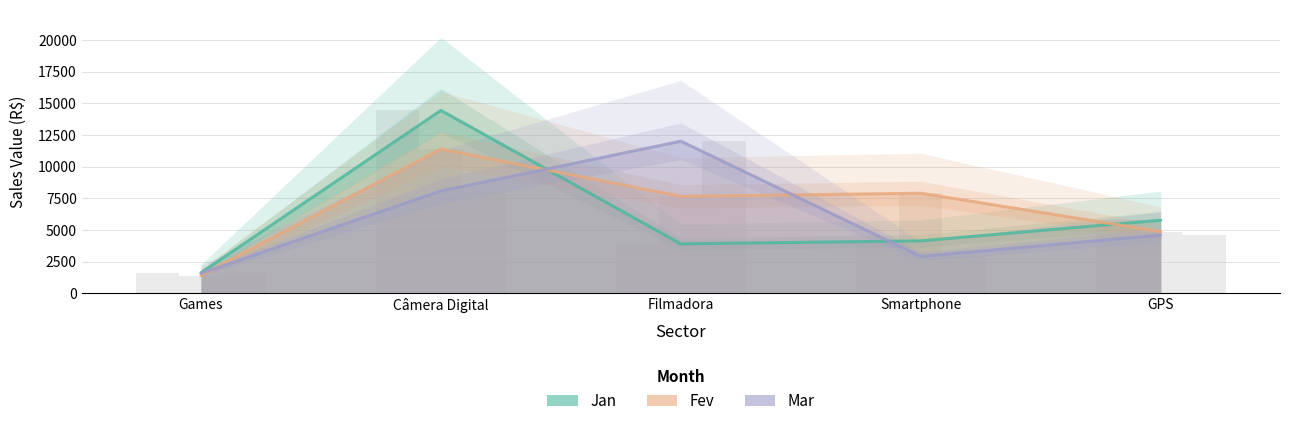

What is the average value of the Mar series?

5832